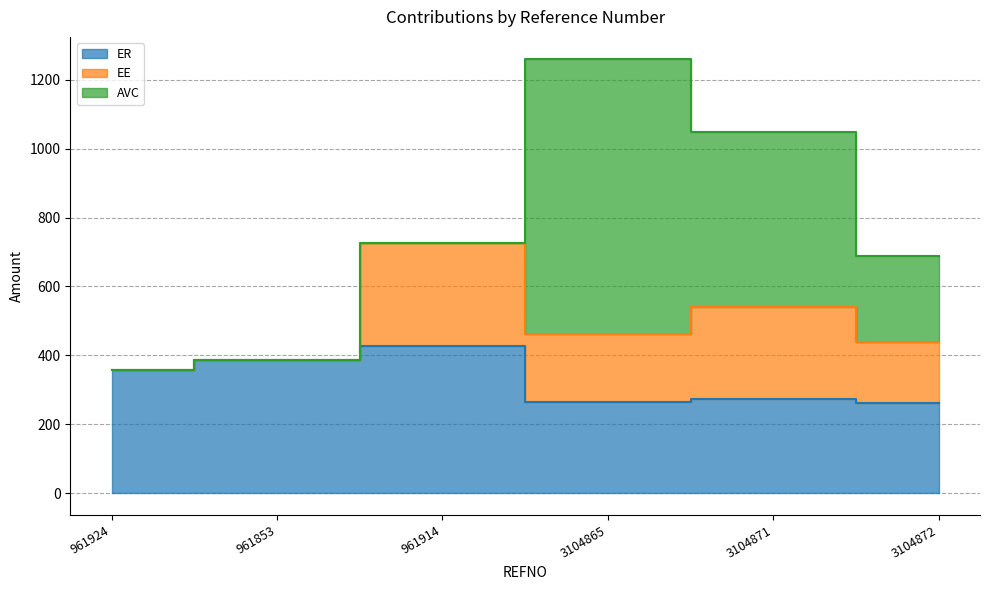

What is the label of the 1st point from the left?

961924